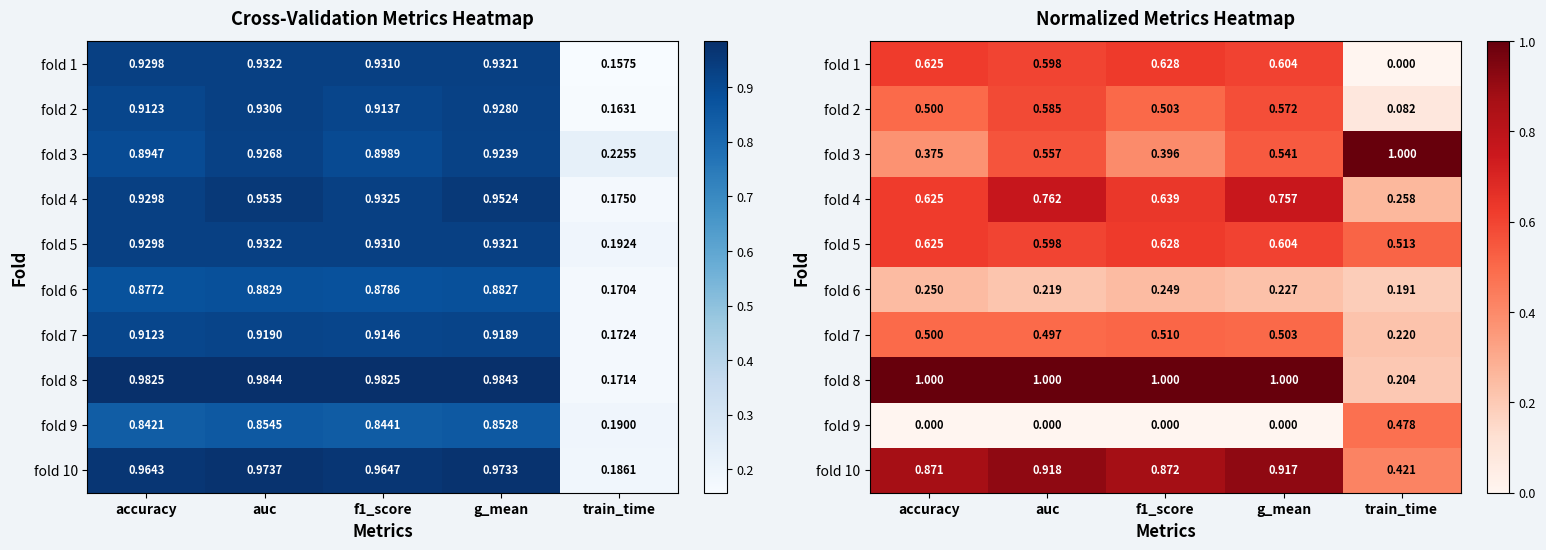

How many values in the fold 9 series exceed 0?

1